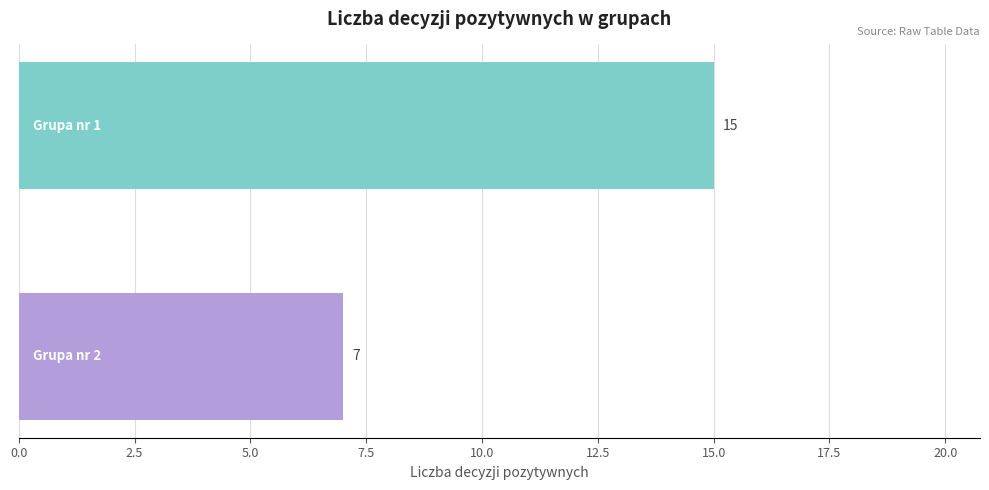

Reading top to bottom, what are all the values shown in this chart?

15	7